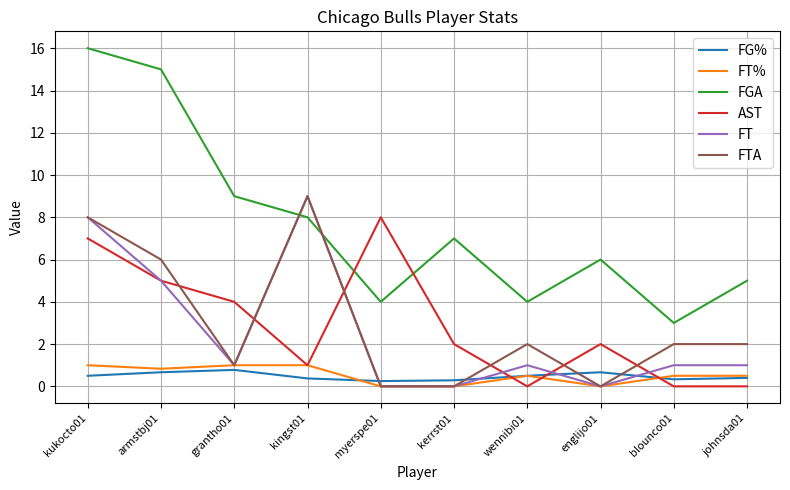

How many lines are shown in the chart?

6